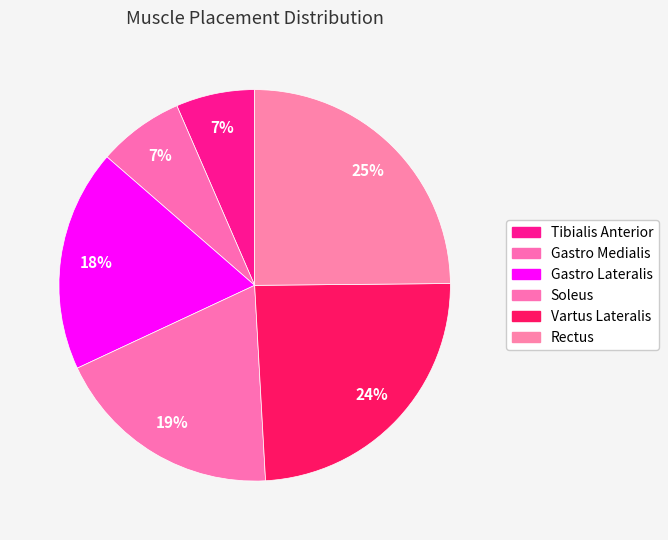

Is the sum of Vartus Lateralis and Soleus greater than half?

No